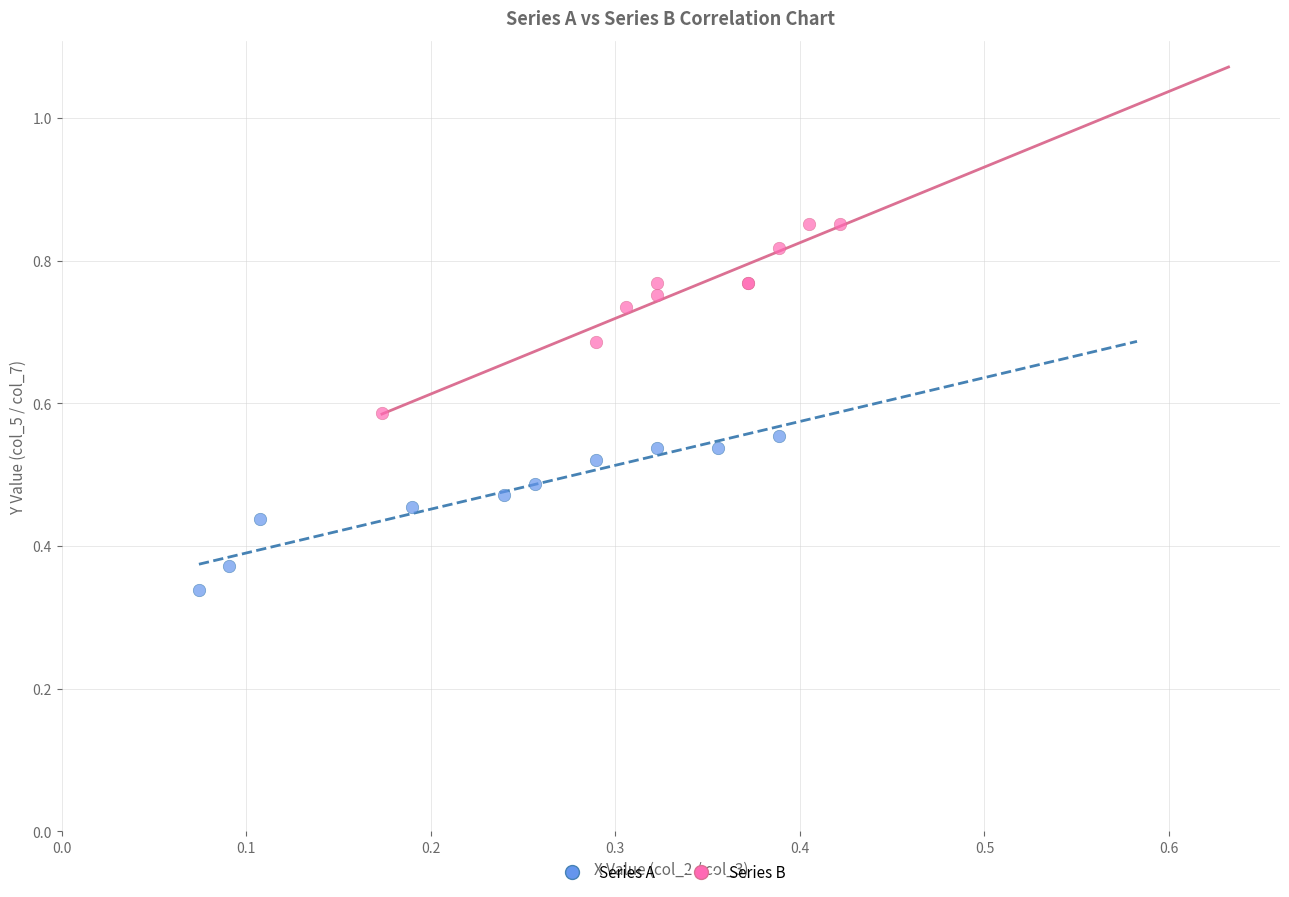

Which series has the widest spread of Y values?

Series B